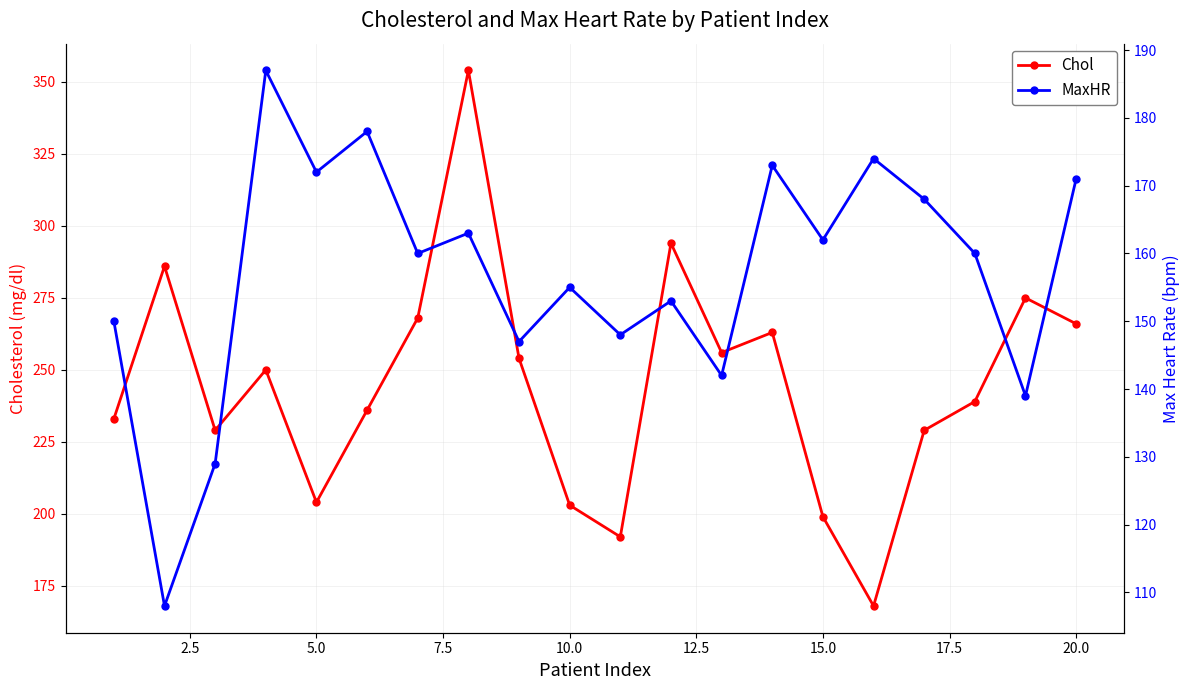

What is the minimum value for Chol?

168